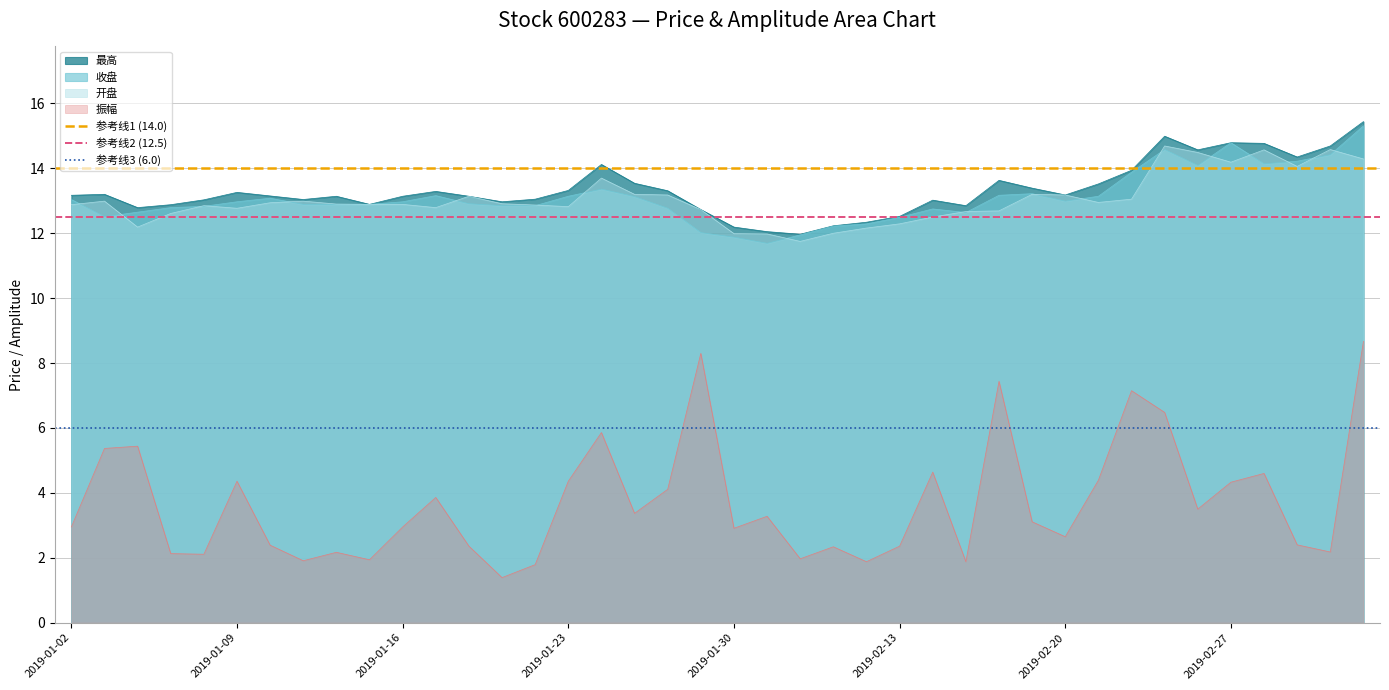

What is the sum of all 参考线1 (14.0) values?

28.0